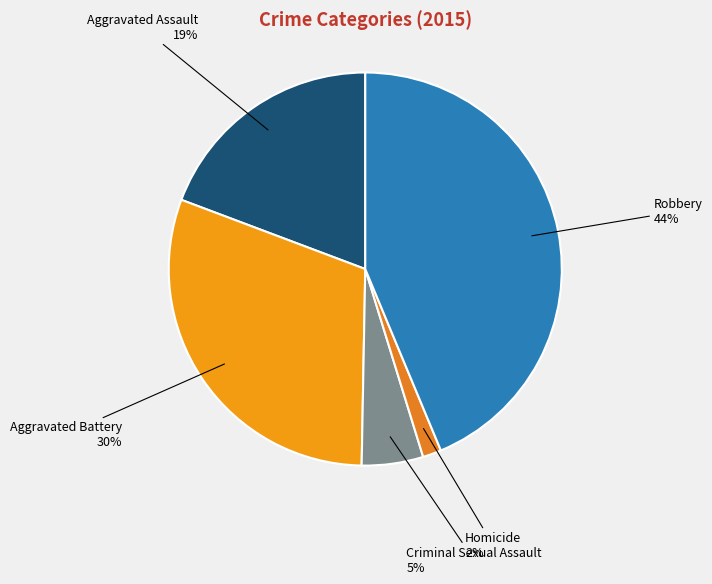

The Aggravated Assault slice represents 12% of the pie. True or false?

False